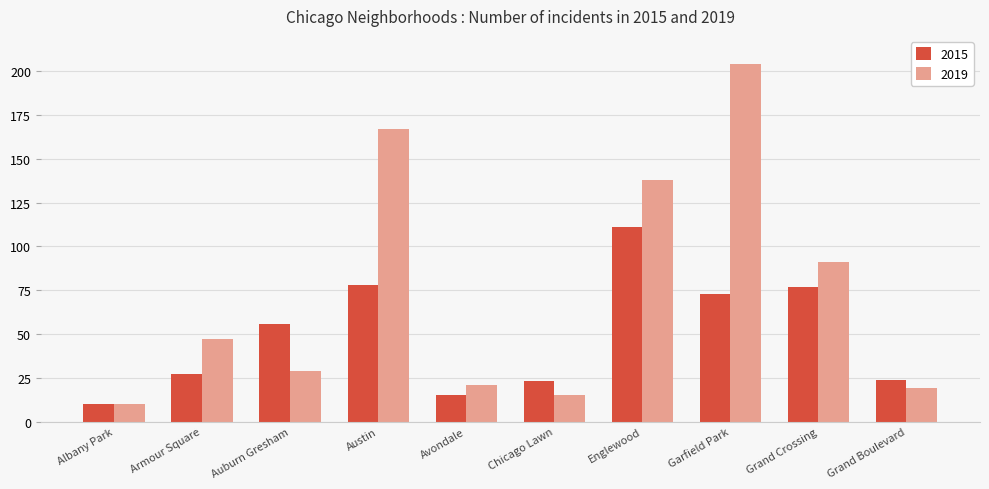

What is the difference between the highest and lowest values at Grand Crossing?

14